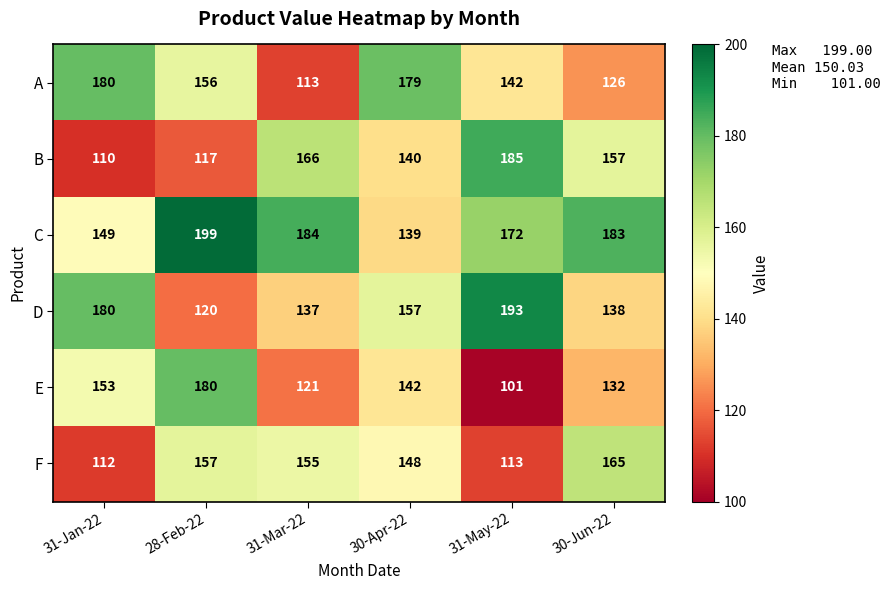

Is it true that C equals 235 at 30-Apr-22?

False